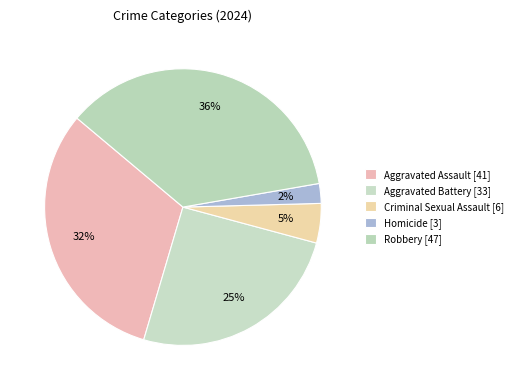

Is there a majority slice in this chart?

No